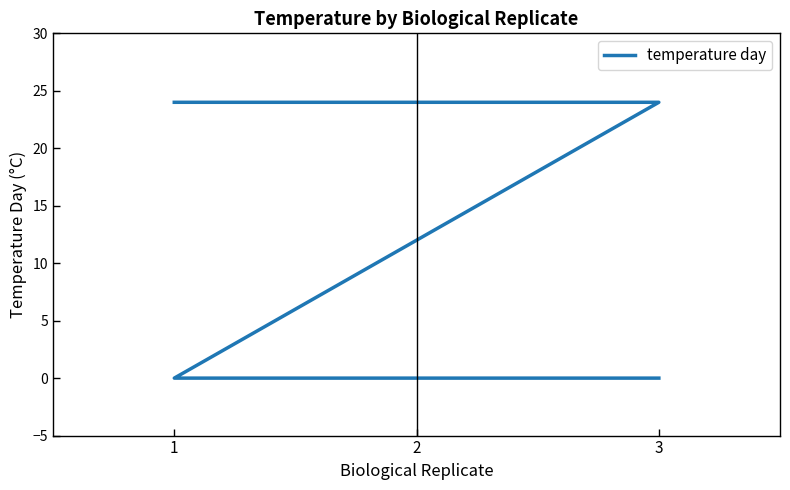

How many lines are shown in the chart?

1